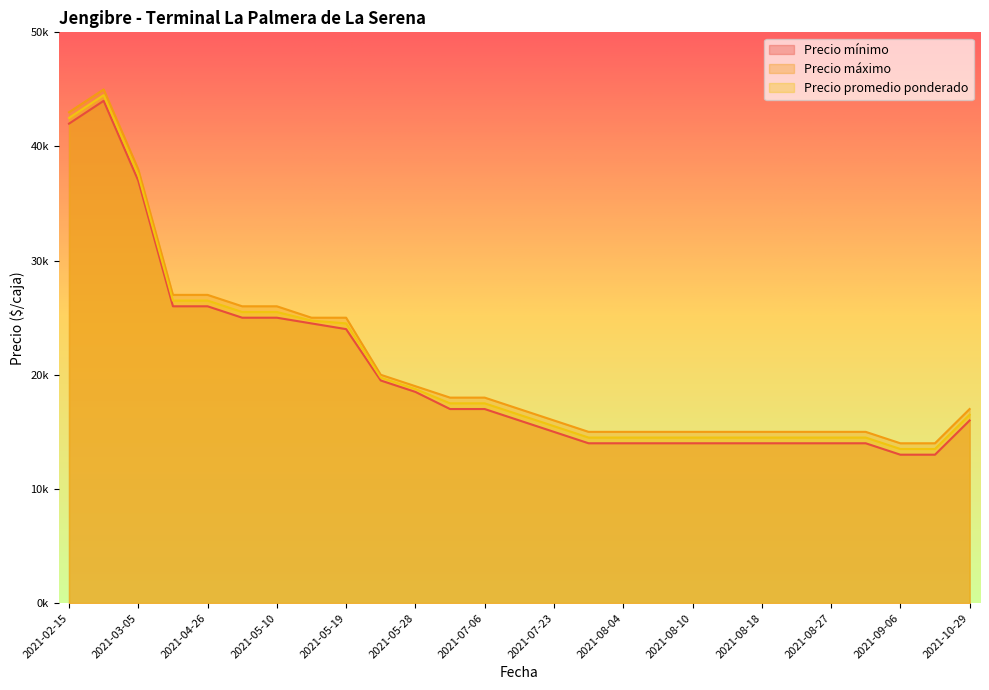

Rank the series at 2021-07-06 from lowest to highest value.

Precio mínimo, Precio promedio ponderado, Precio máximo